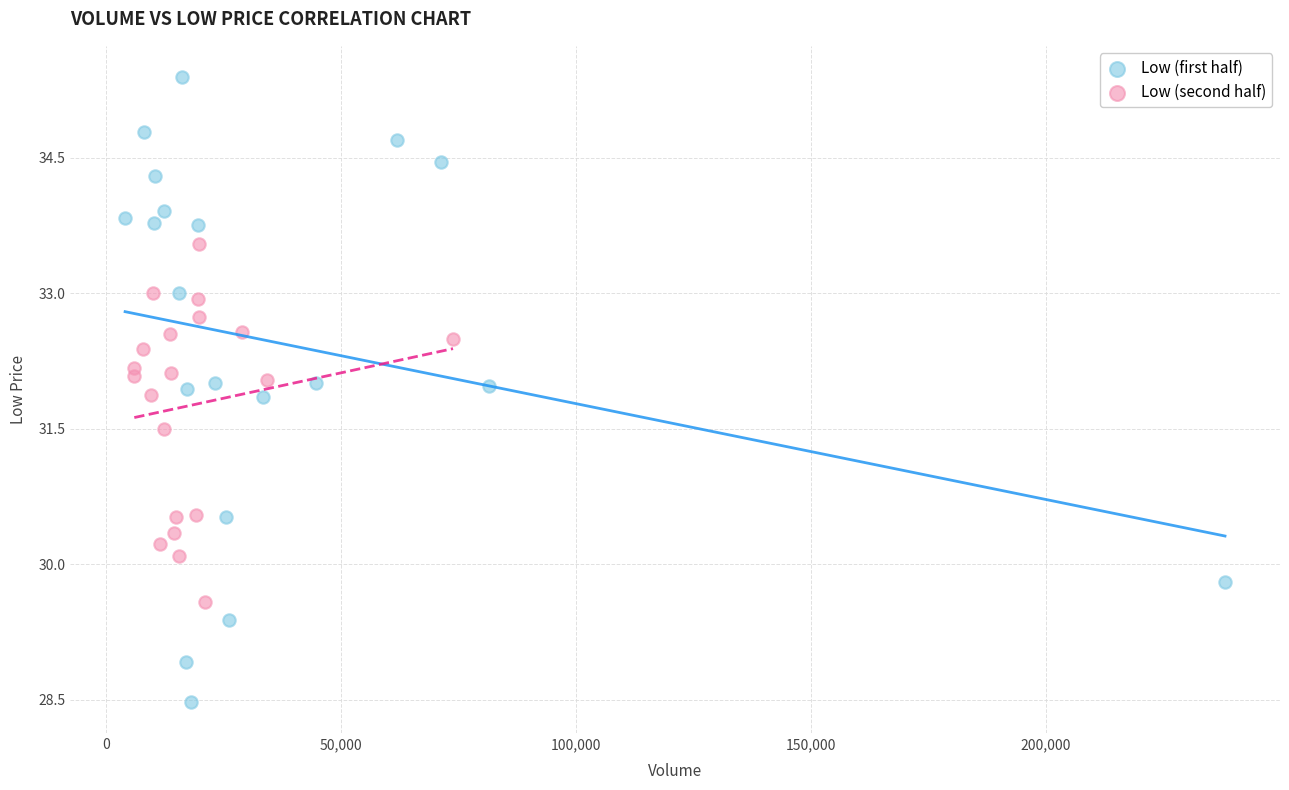

Which series reaches the minimum Y coordinate?

Low (first half)